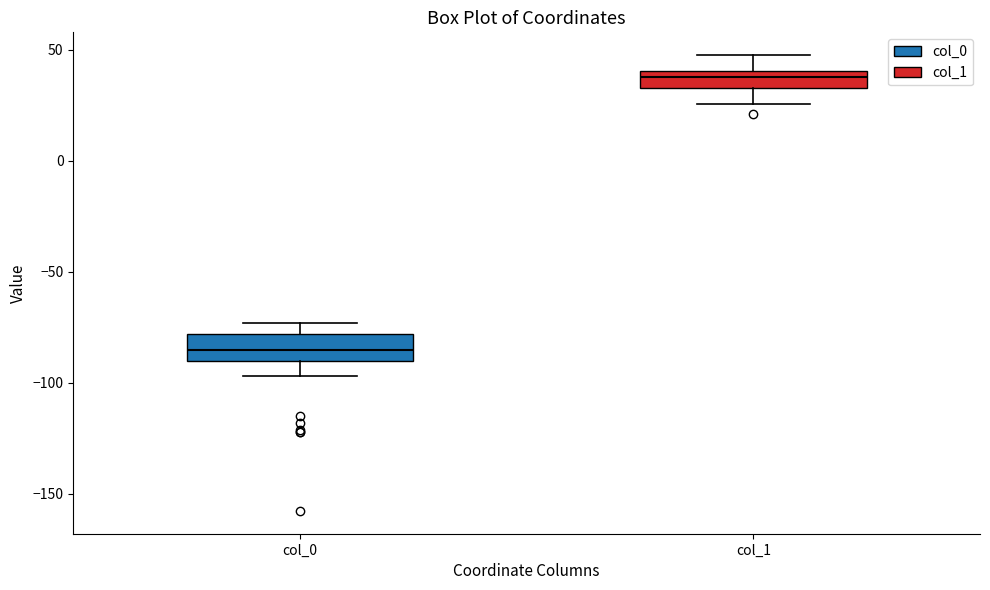

Where is the upper edge of the box for col_1 on the y-axis? The values are not printed on the chart, so give them approximately, as read against the axis.

40